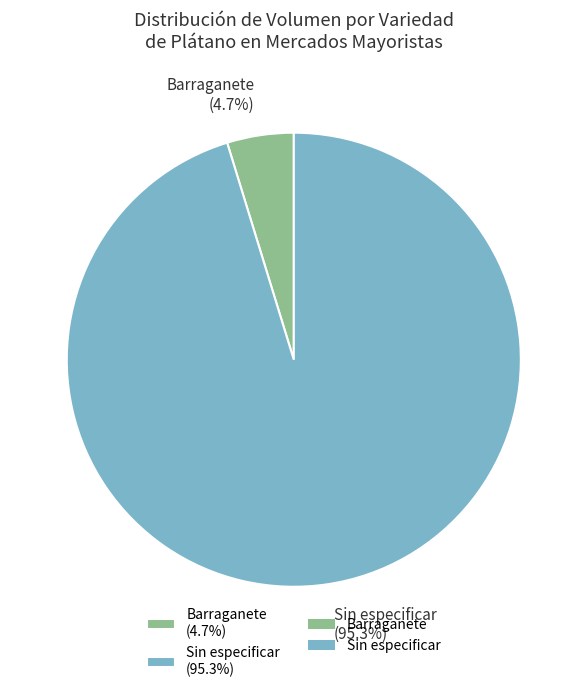

Between Barraganete (4.7%) and Sin especificar (95.3%), which is larger?

Sin especificar (95.3%)